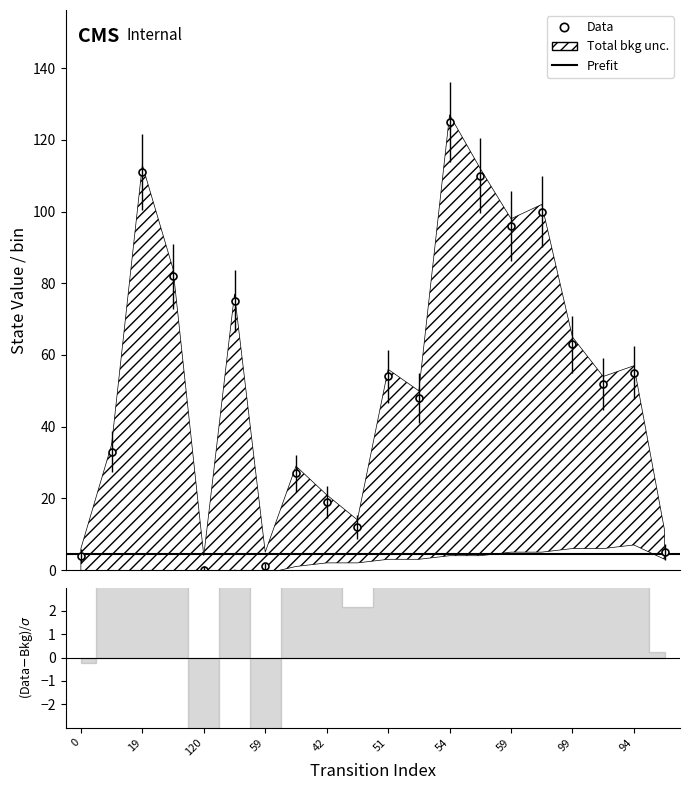

How many lines are shown in the chart?

1